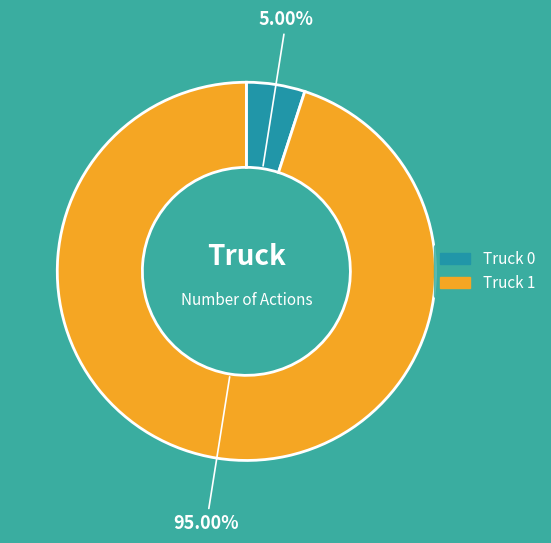

What is the smallest slice in the pie chart?

Truck 0